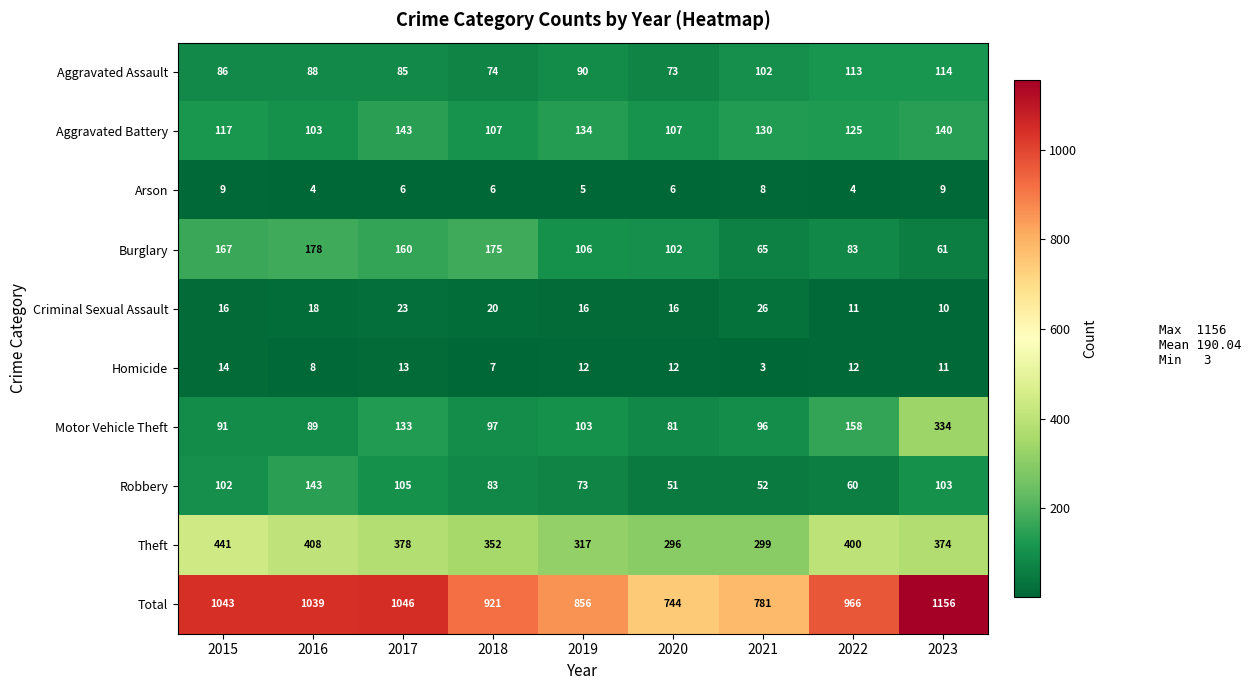

What is the total value across all series at 2021?

1562